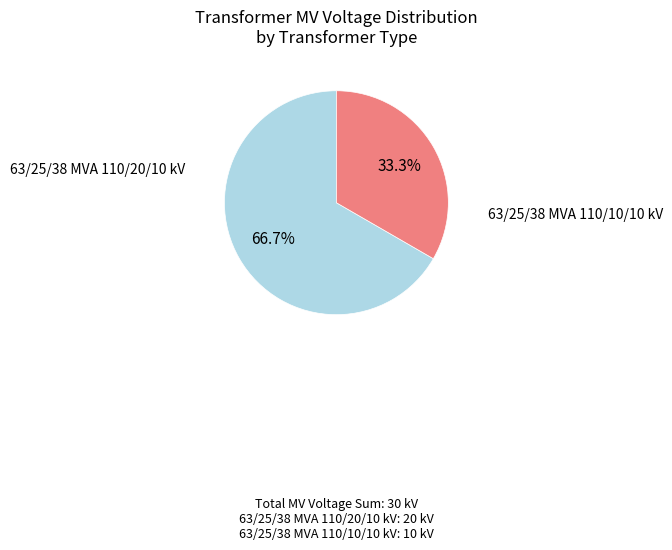

Which category has the biggest portion of the pie?

63/25/38 MVA 110/20/10 kV